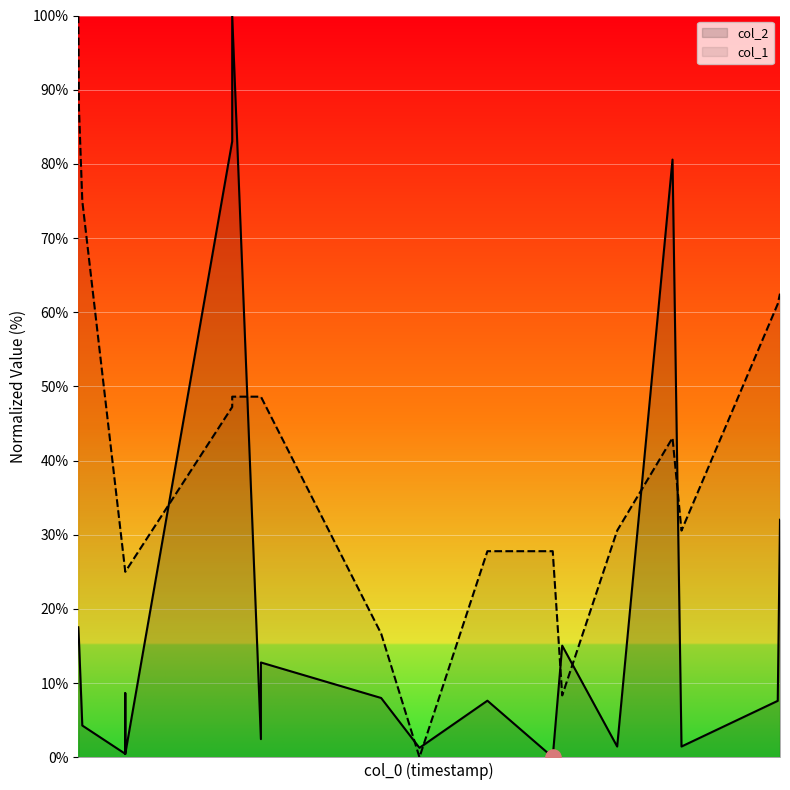

What is the total value across all series at 1672547372?

24.7